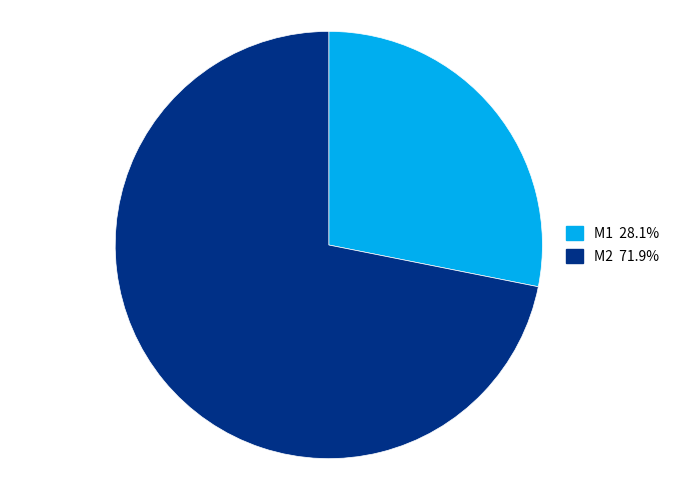

Which slice represents more than half of the pie?

M2